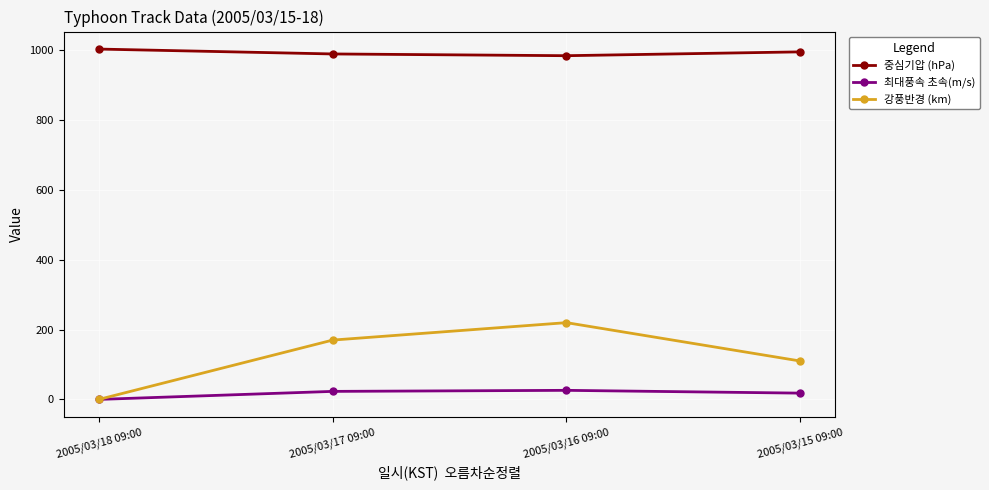

How many lines are shown in the chart?

3